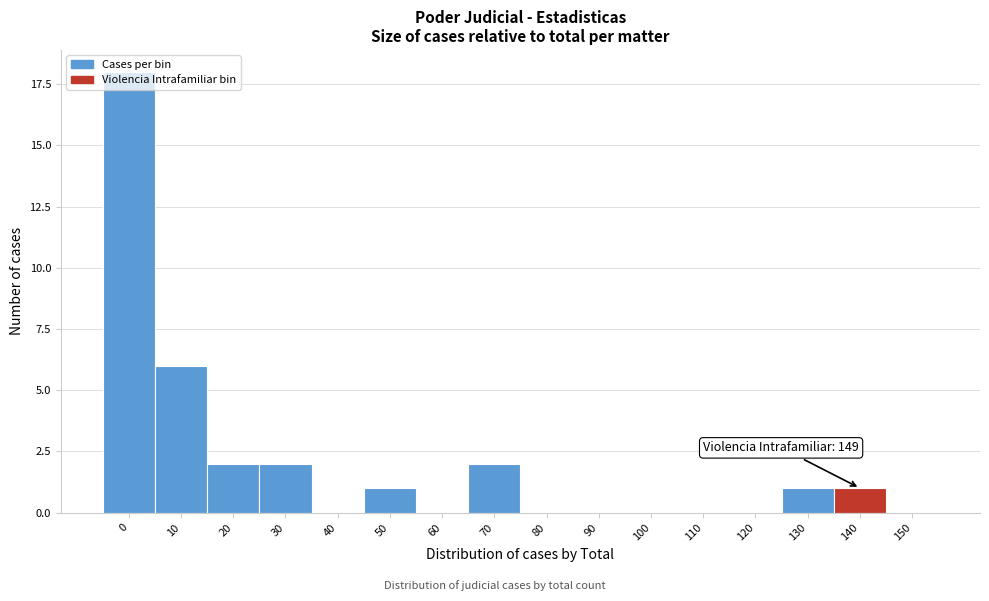

What is the greatest value displayed?

18